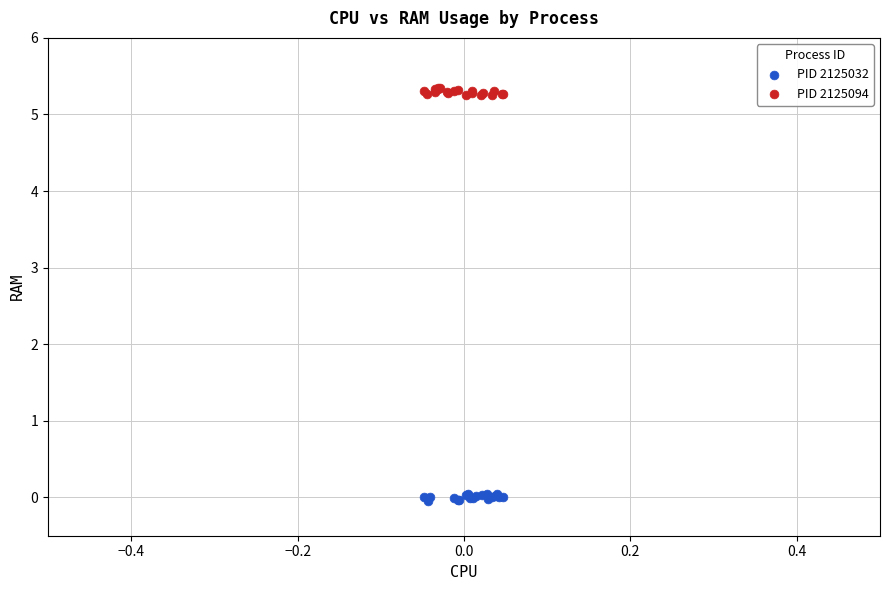

Which series reaches the maximum Y coordinate?

PID 2125094